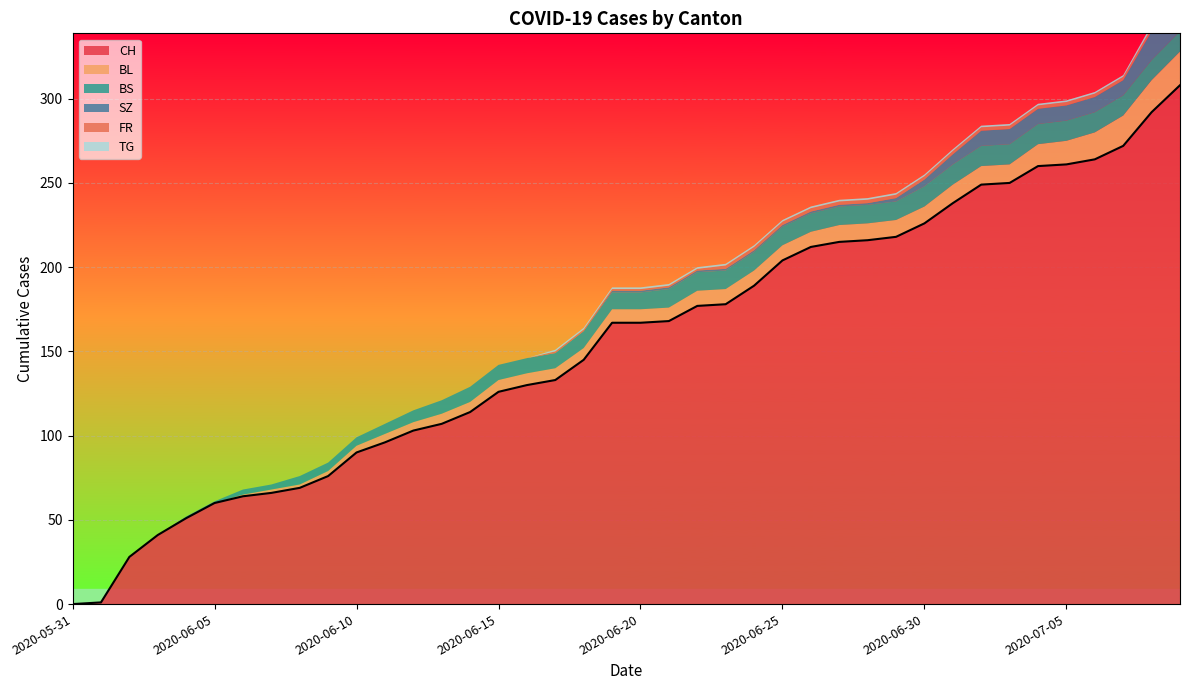

The TG series shows 1 at 2020-07-06. True or false?

False